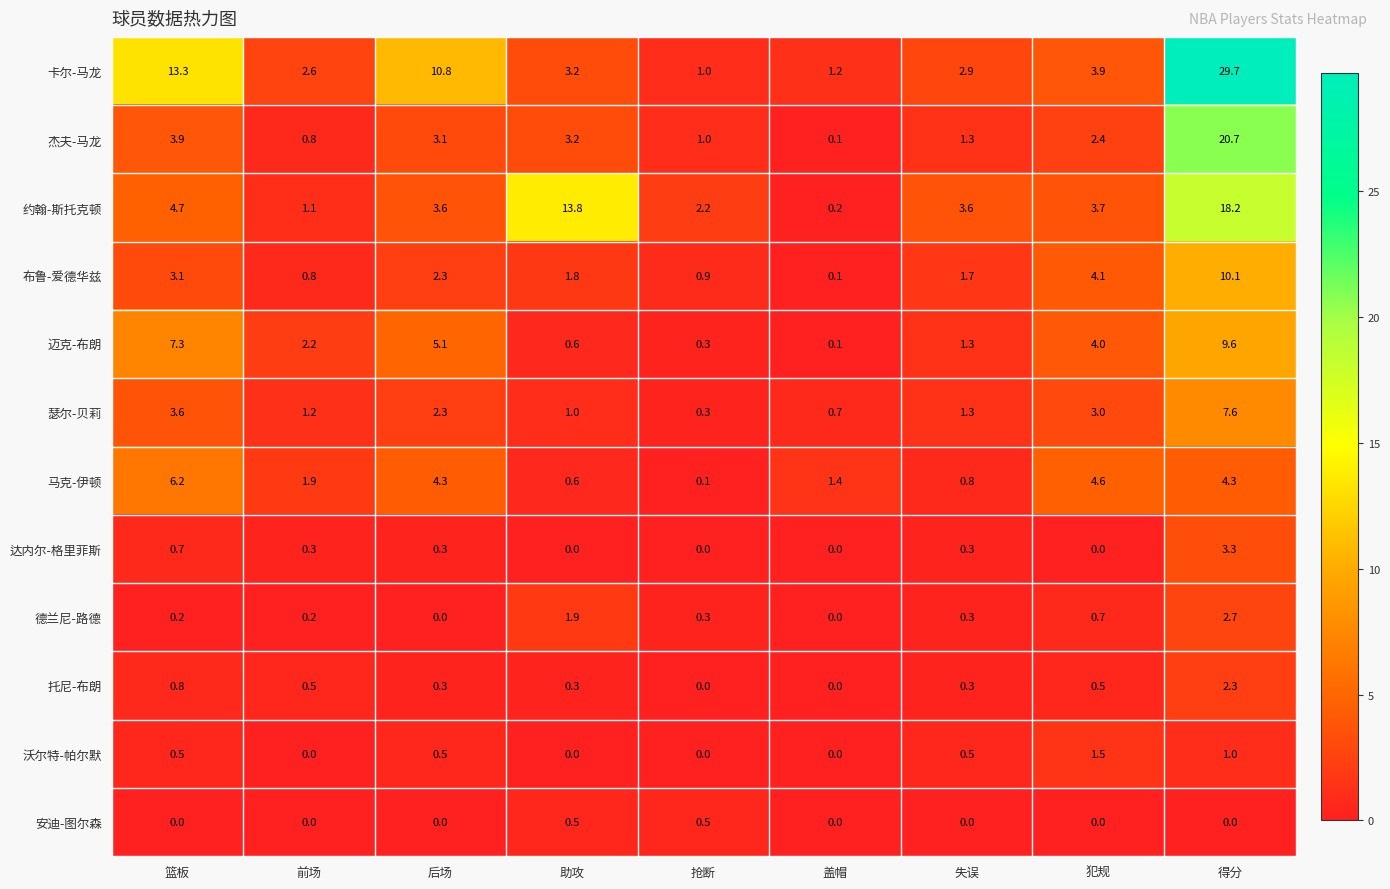

Which series has the widest spread of values?

卡尔-马龙